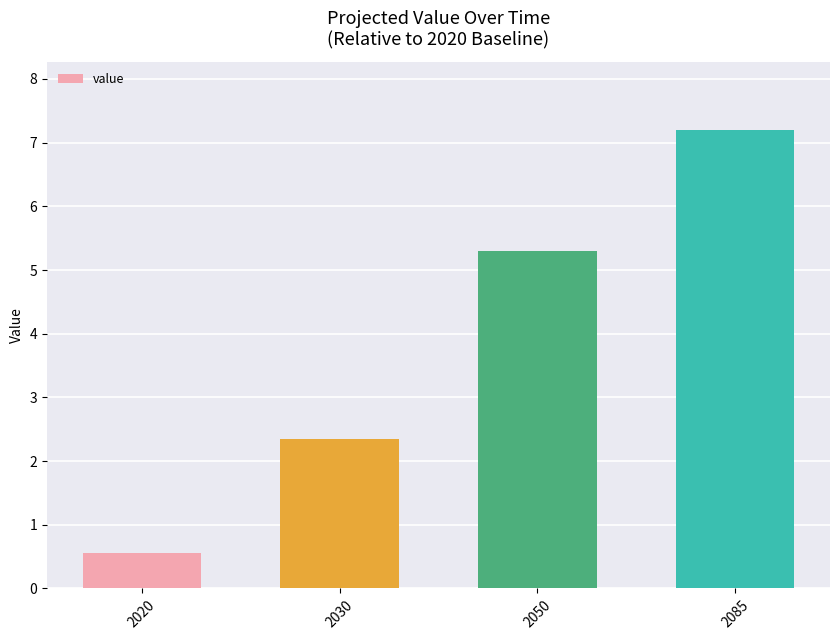

The value at 2050 is 8.4. True or false?

False